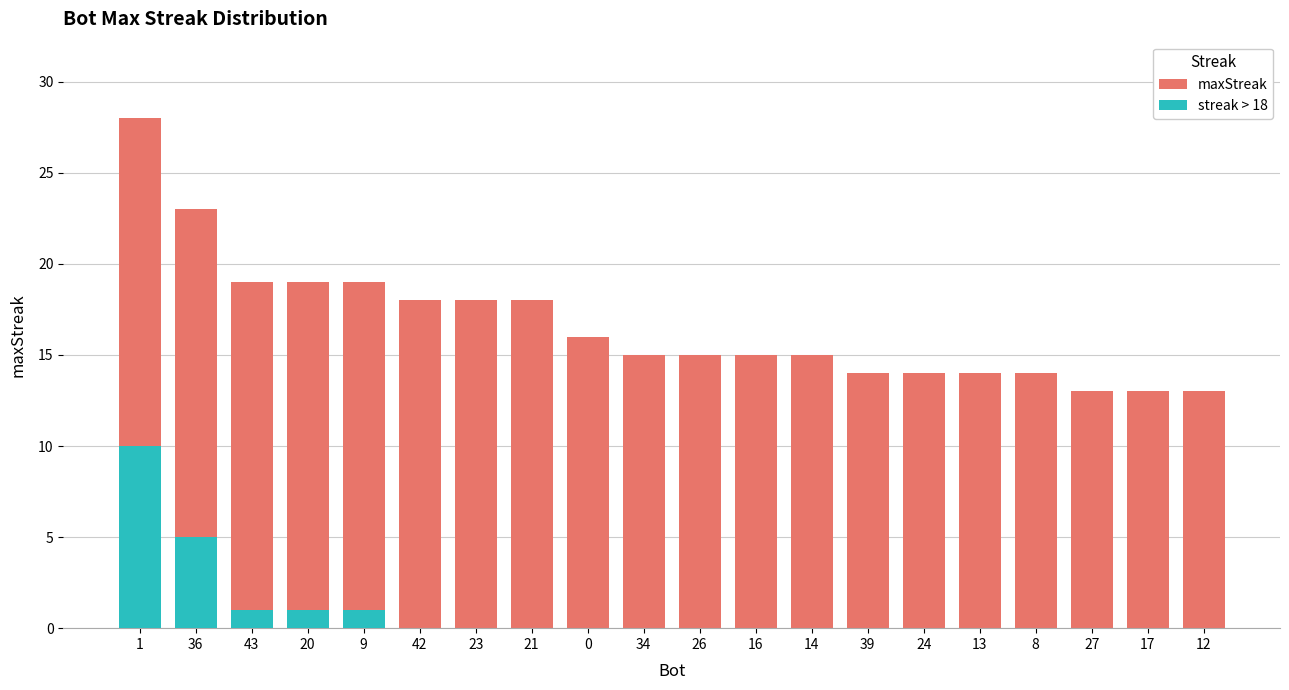

What is the total value across all series at 17?

13